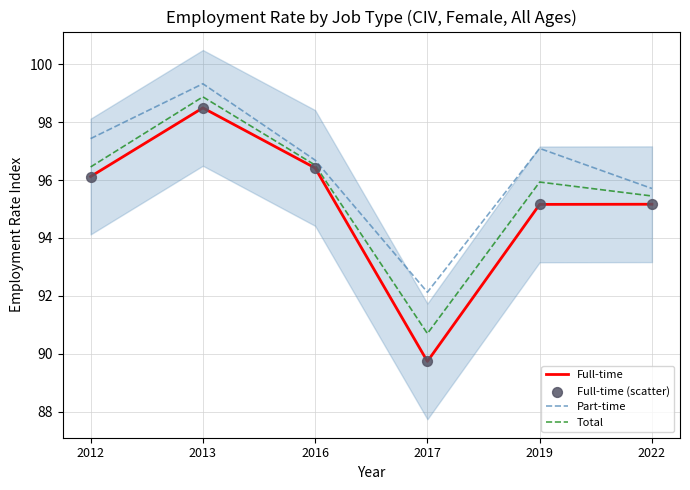

Is the value of Total at 2016 greater than the value of Full-time (scatter) at 2019?

Yes